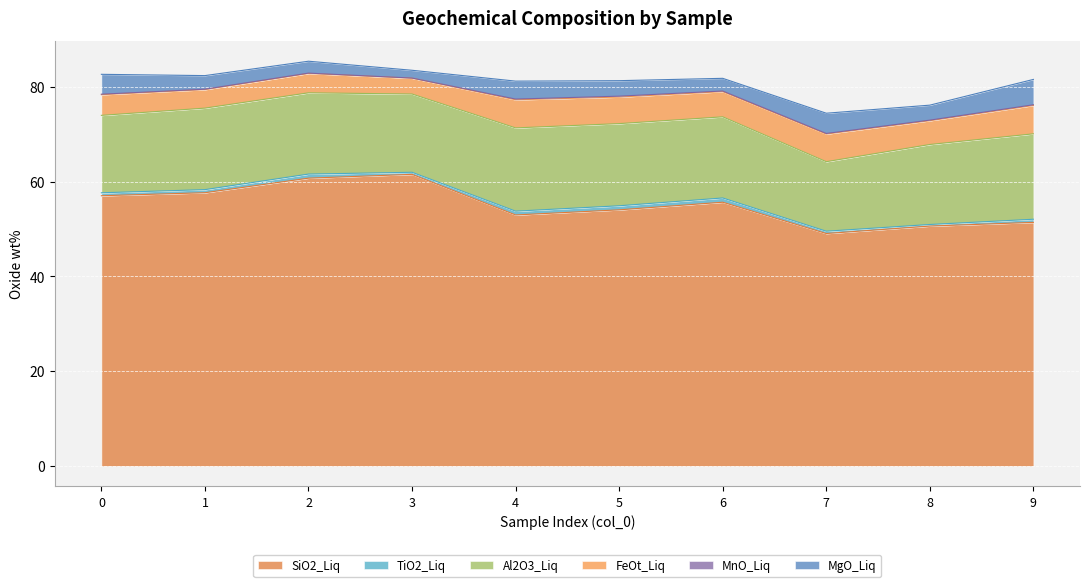

True or false: FeOt_Liq has a value of 4.1 at 2.

True